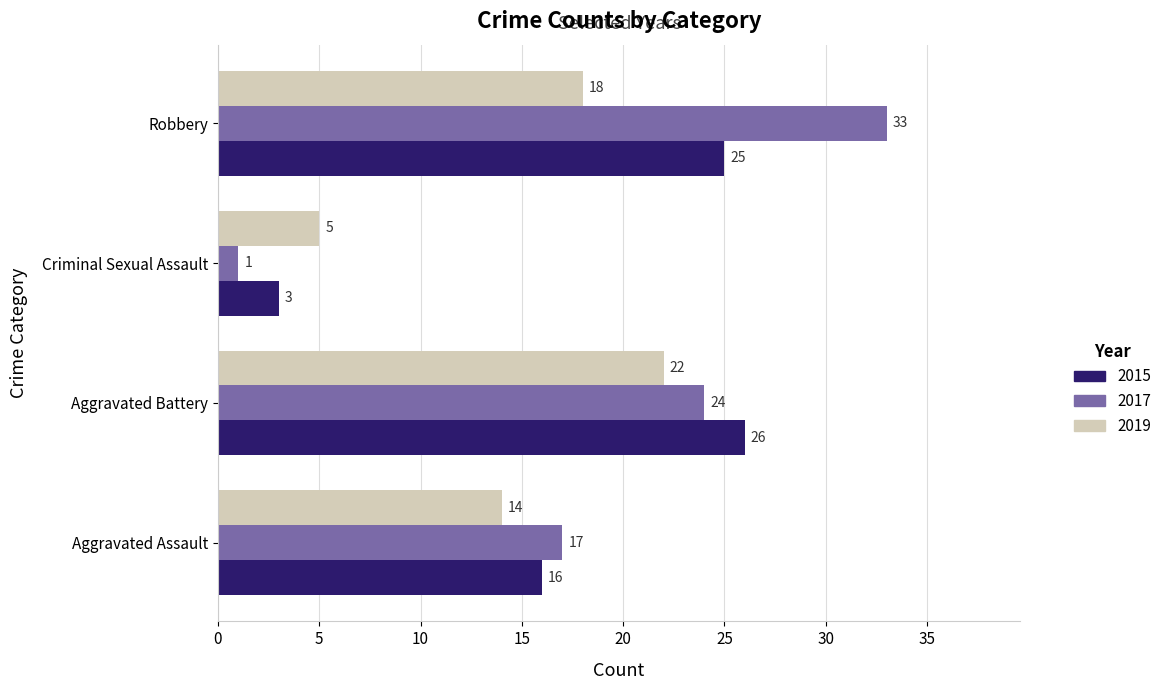

What is the greatest value displayed?

33